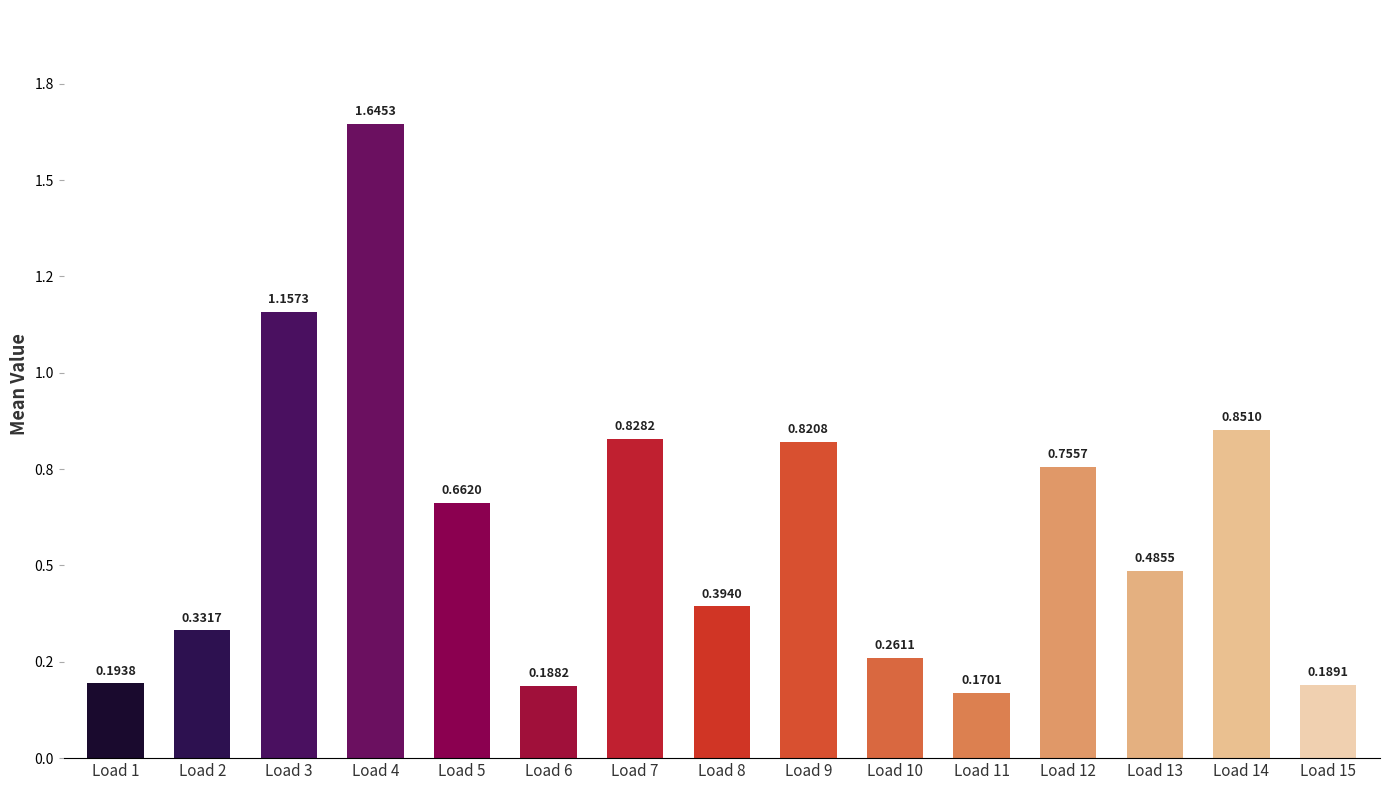

What is the difference between the second highest and second lowest values?

1.0